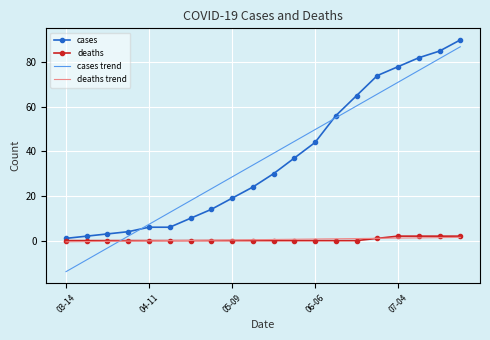

What is the maximum value shown in the chart?

90.0